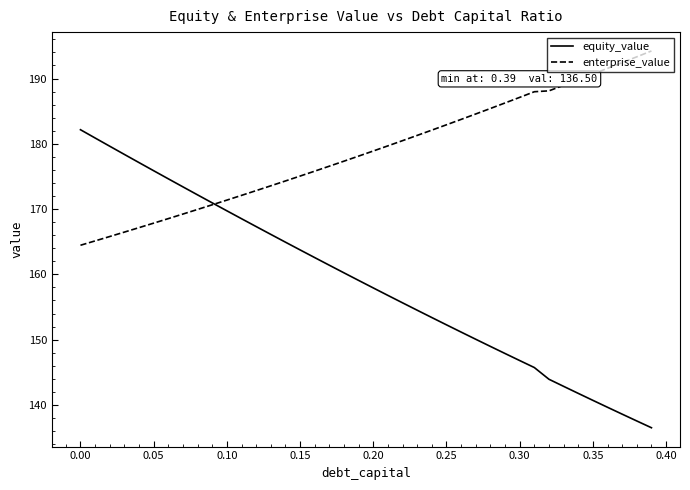

List the series in order of their peak value, highest first.

enterprise_value, equity_value